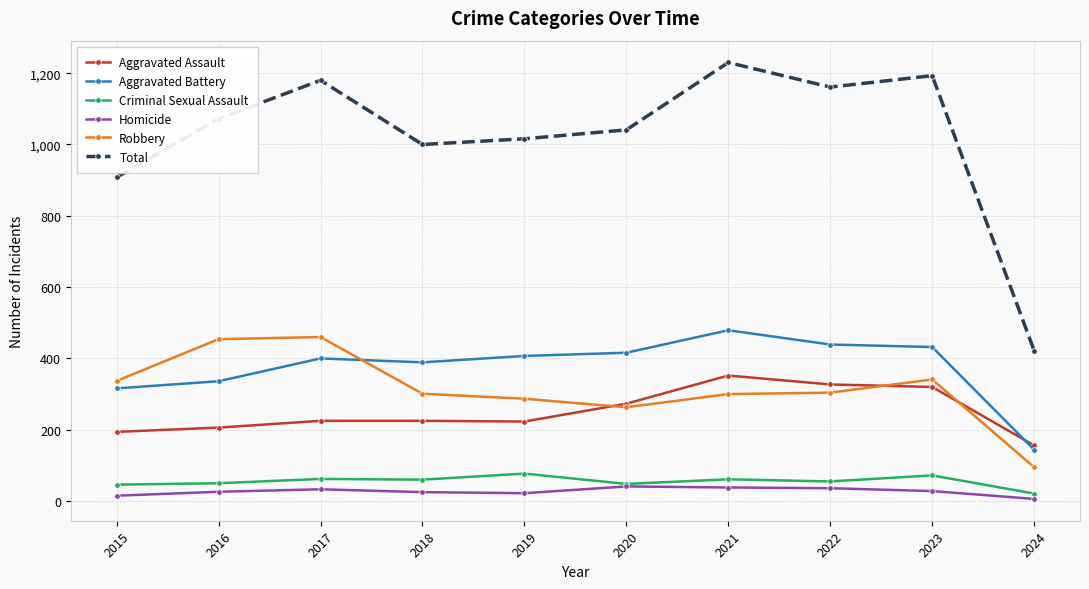

How many series are shown in this chart?

6